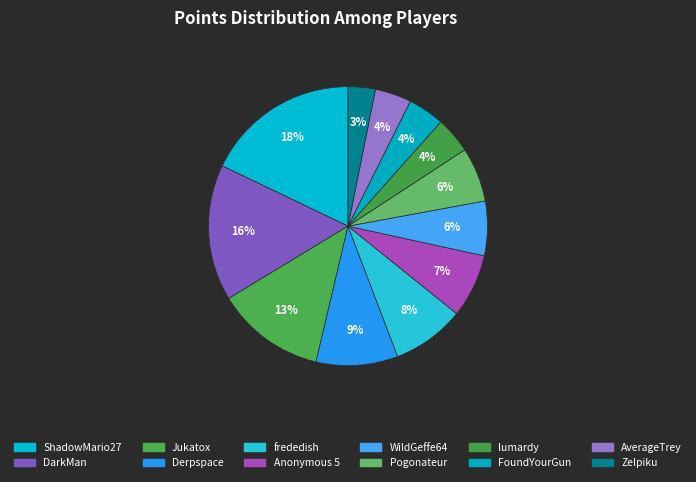

Count the number of slices in the pie.

12